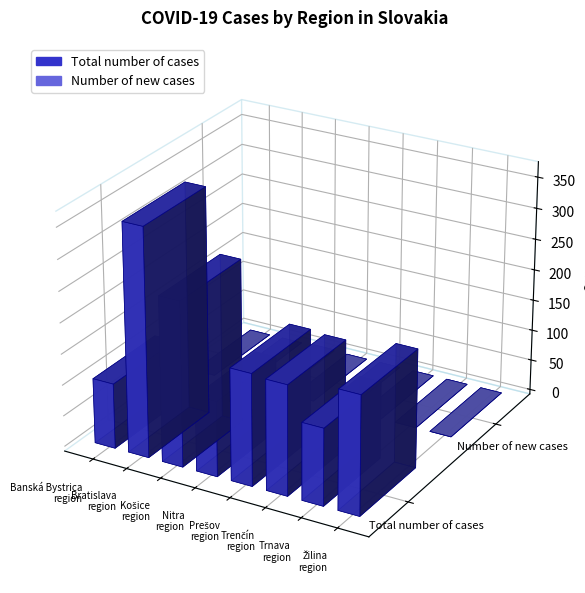

Reading right to left, extract all data points from this chart.

Total number of cases: 191	124	177	180	121	265	367	105
Number of new cases: 0	0	0	0	0	2	0	0